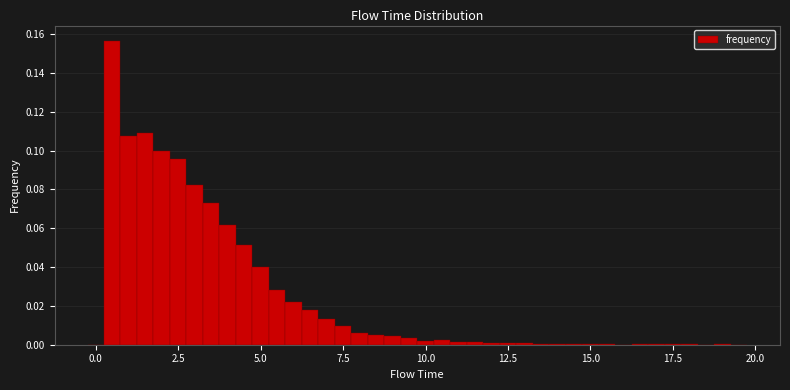

Around what value on the x-axis is the tallest bar? Give the approximate position of its centre, as read against the axis.

0.5